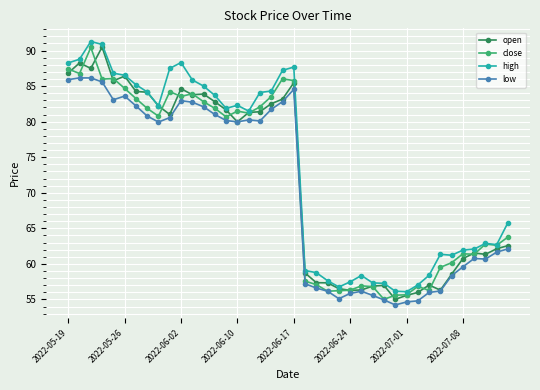

What is the value of the open point at the 28th from the left?

56.9